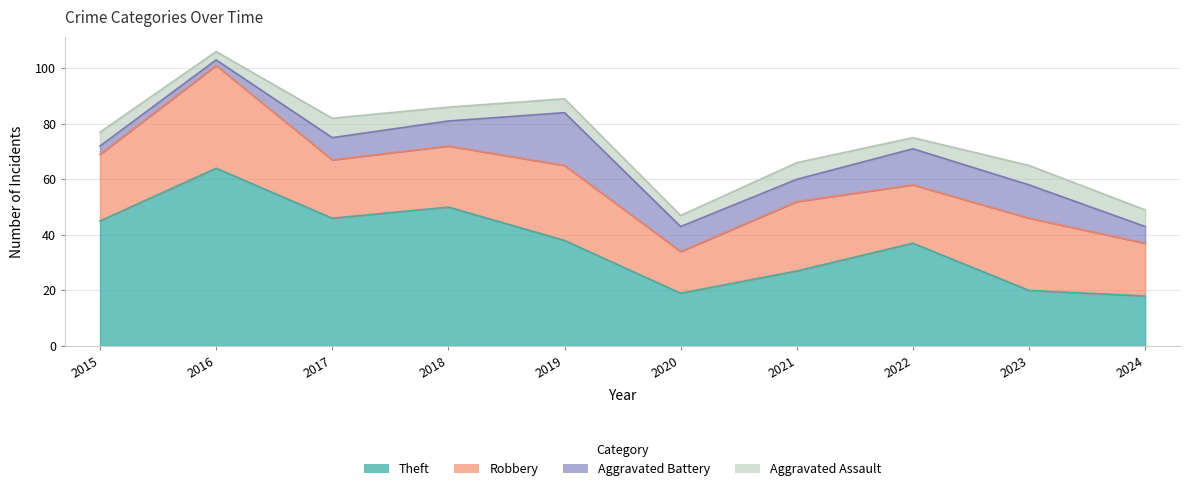

What is the value of the Aggravated Assault point at the 1st from the left?

5